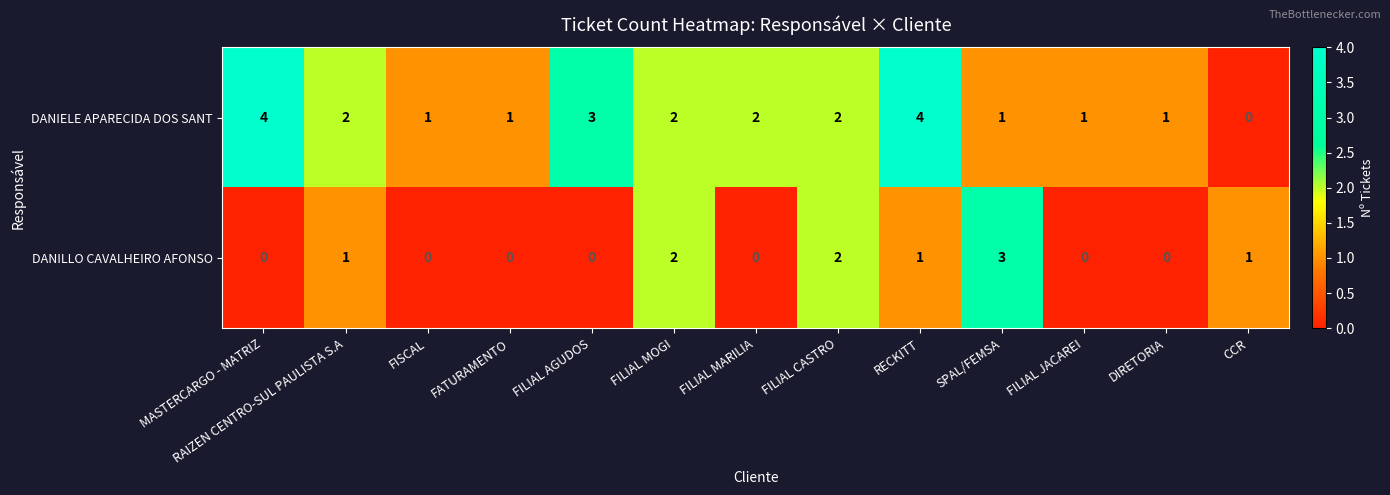

The value of DANIELE APARECIDA DOS SANT at FILIAL MOGI is 2. True or false?

True